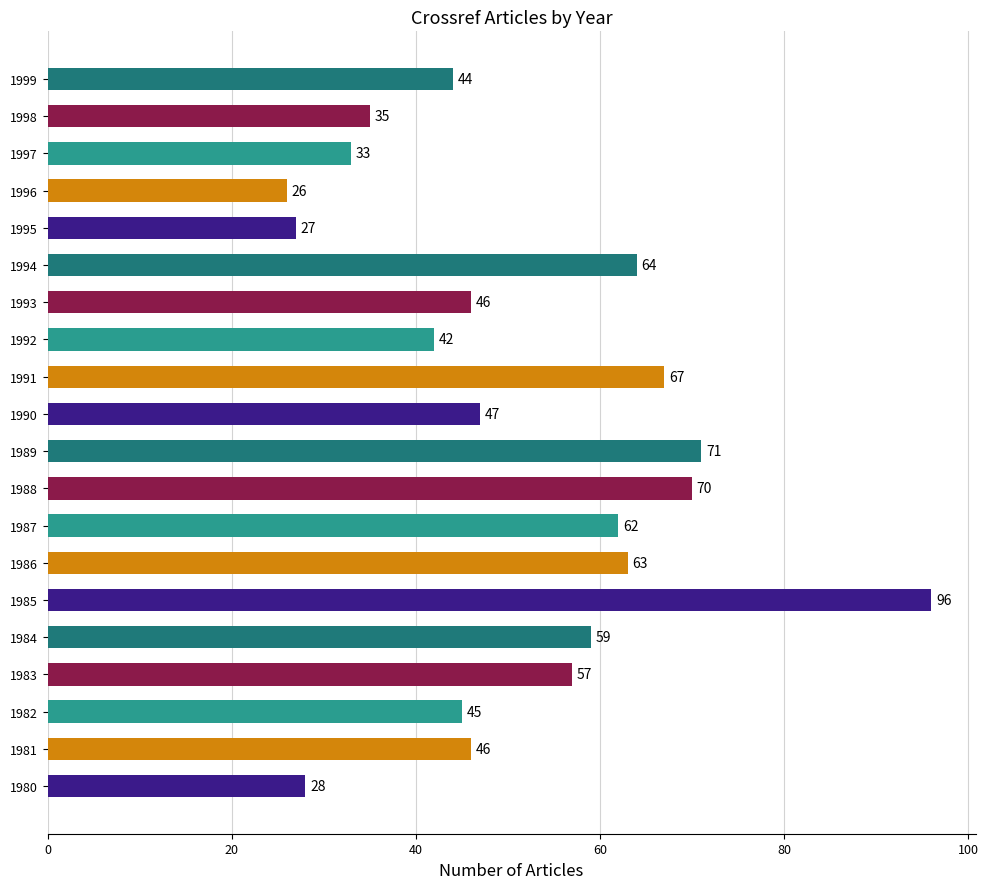

Count the number of categories in the chart.

20